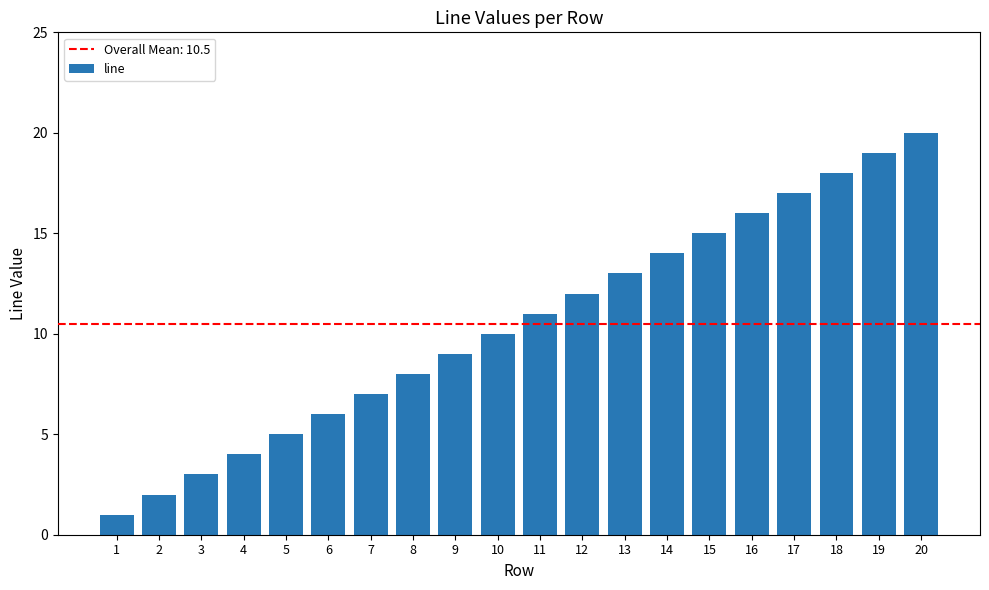

What is the greatest value displayed?

20